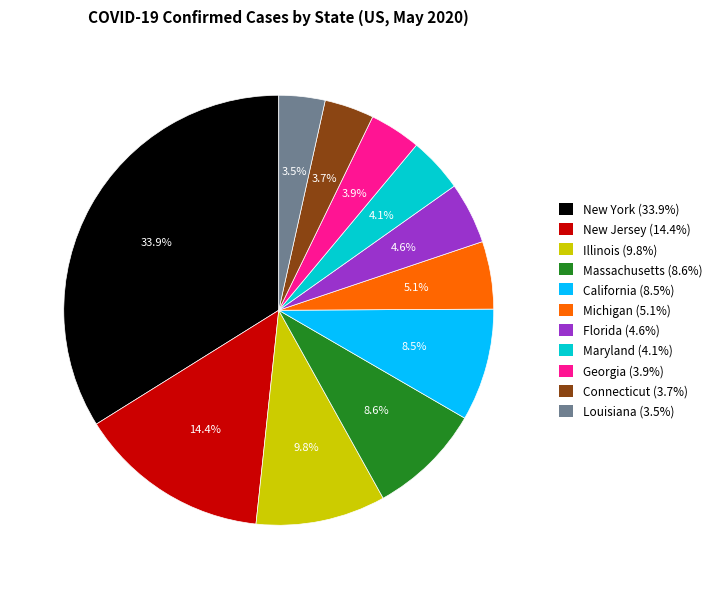

To the nearest percent, what is the difference between the largest and smallest slice percentages?

30%